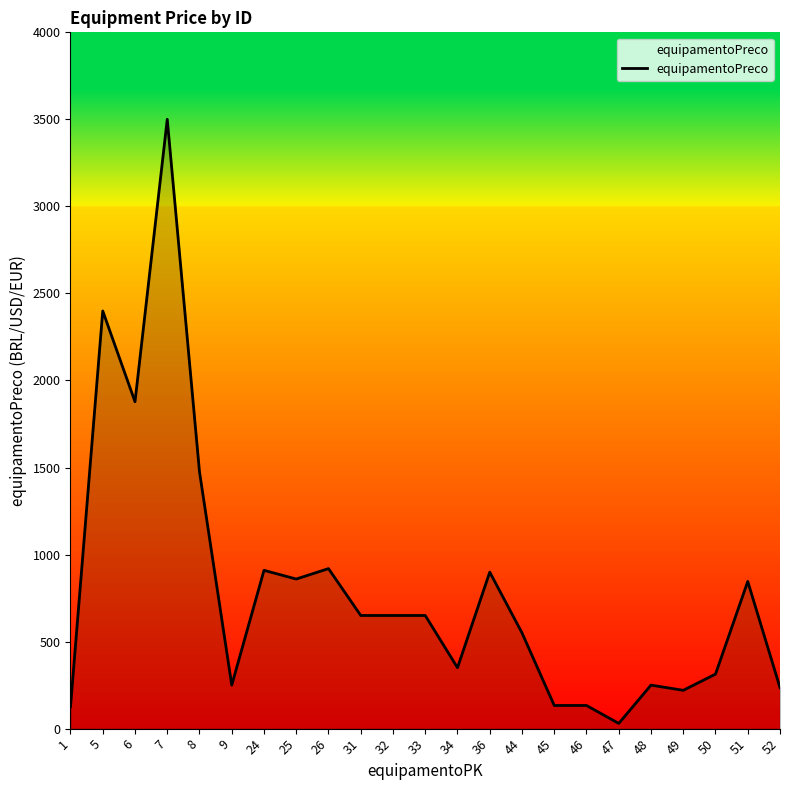

What is the change in value from 25 to 46?

-726.4